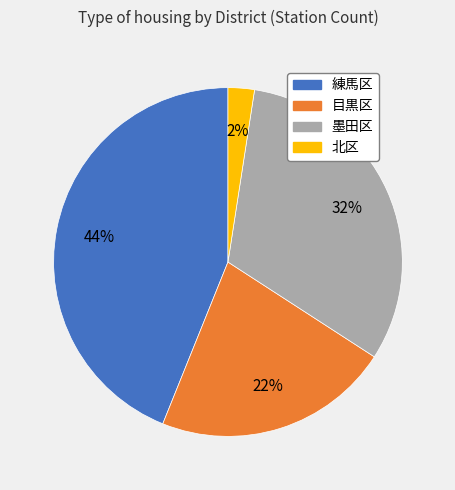

Approximately how many times larger is the value at 墨田区 compared to 練馬区?

0.7